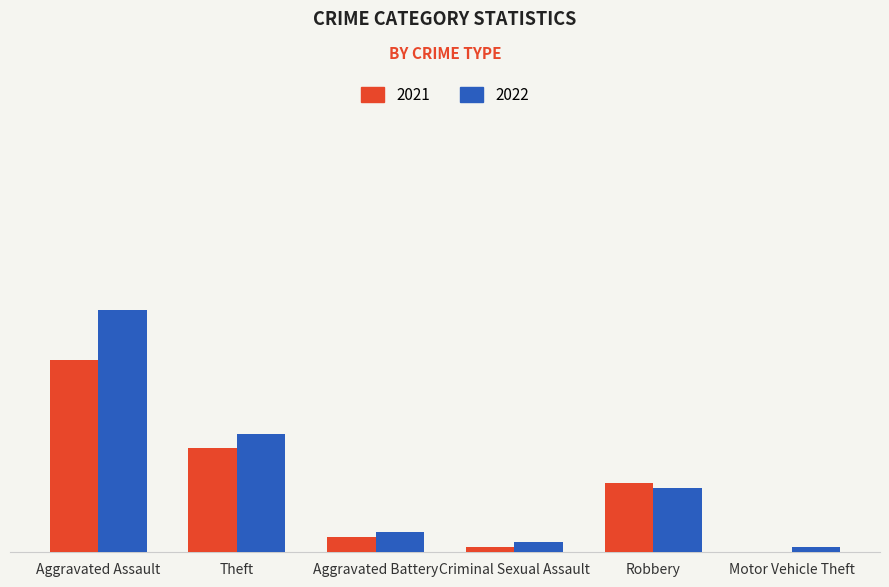

Rank the series at Criminal Sexual Assault from highest to lowest value.

2022, 2021